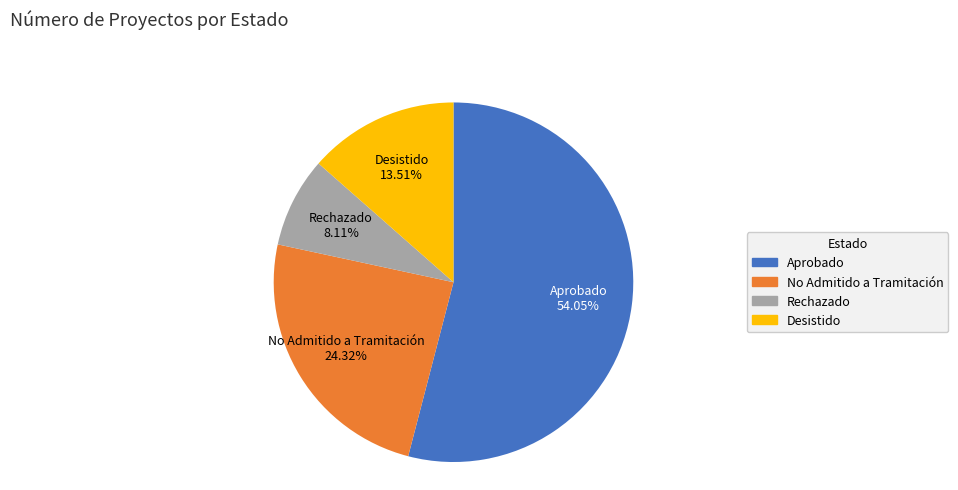

What is the total percentage of Aprobado and No Admitido a Tramitación?

78.4%